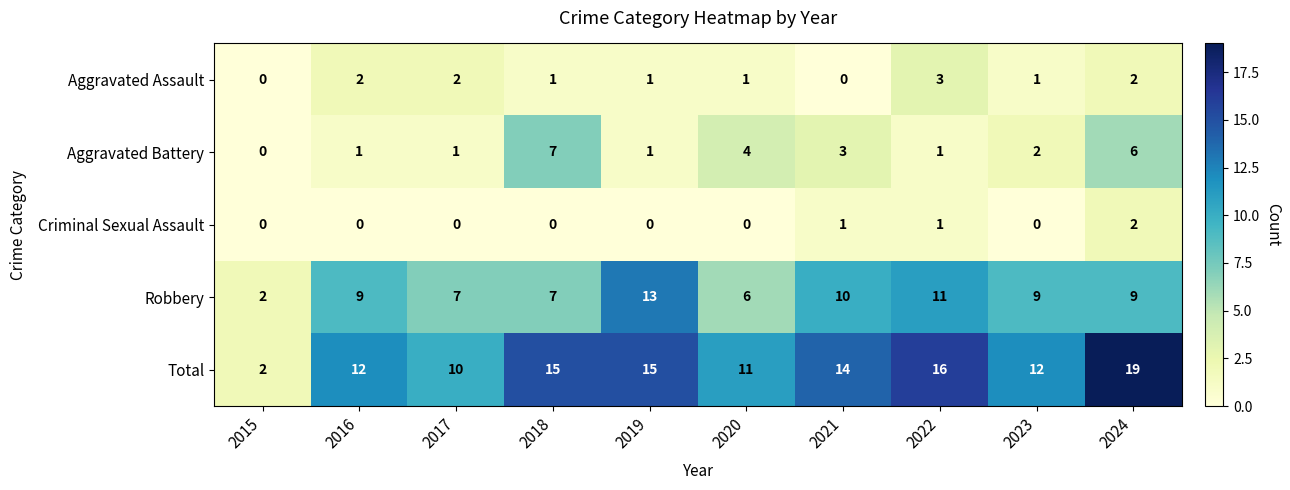

The value of Aggravated Assault at 2015 is -1. True or false?

False